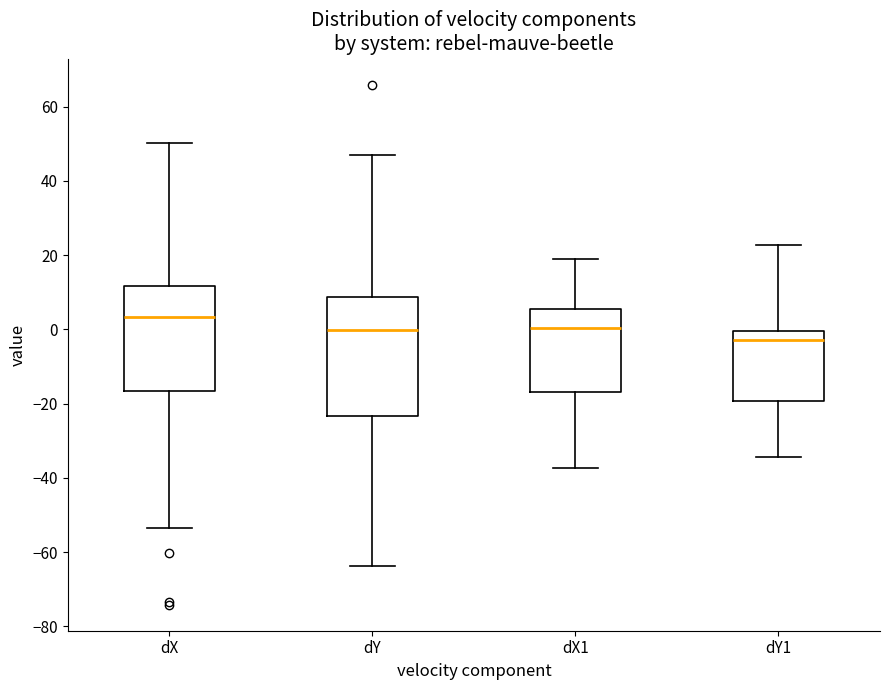

Which box is the tallest, from its lower edge to its upper edge?

dY